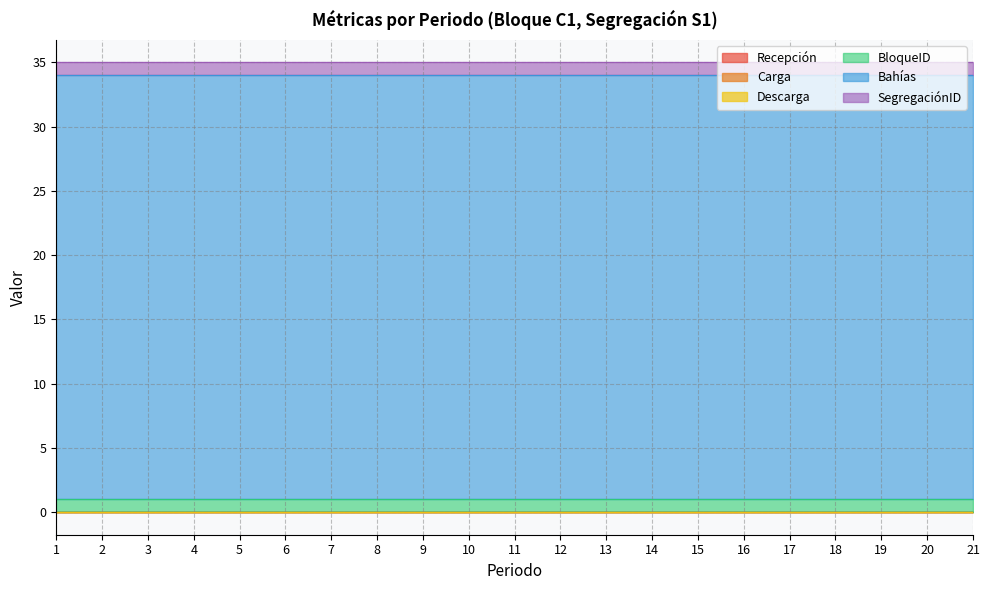

True or false: BloqueID and Bahías intersect in this chart.

False